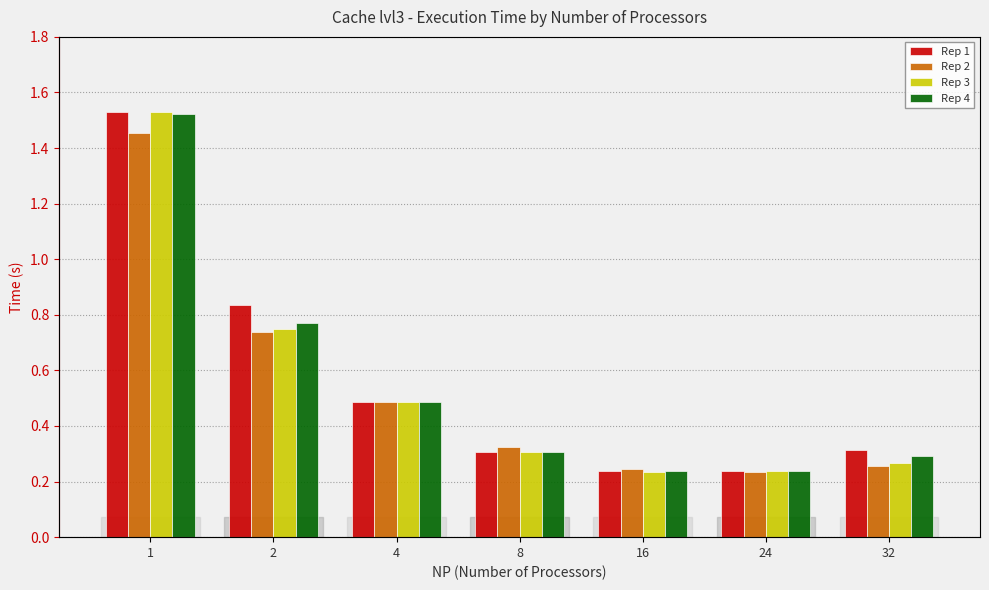

Which has a higher value, 1 or 4?

1